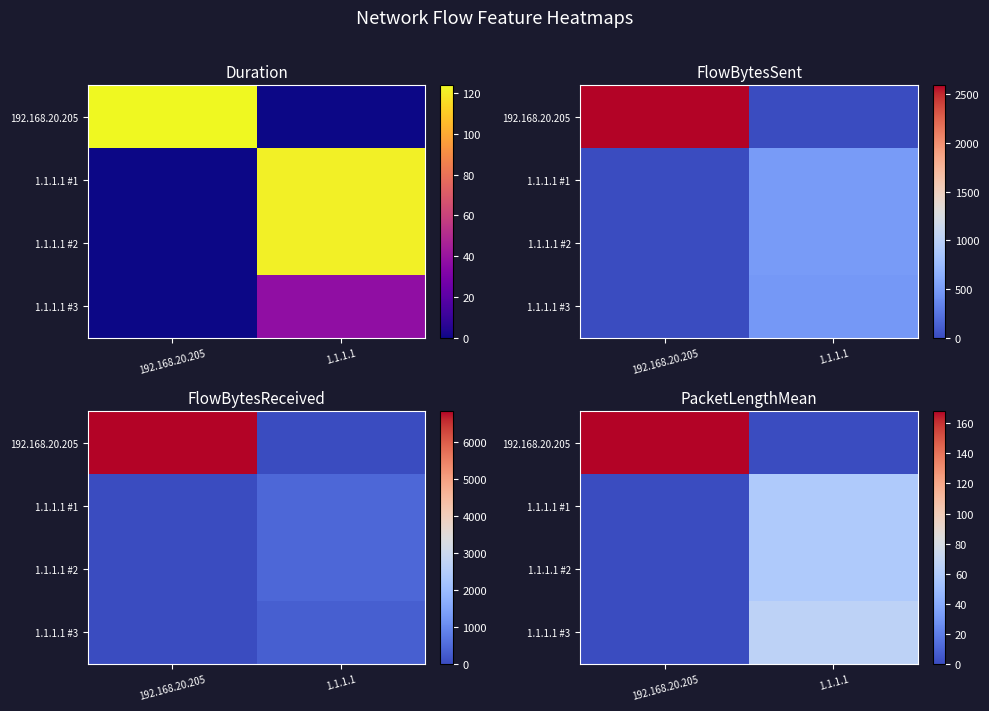

At which category is the sum across all series the highest?

1.1.1.1